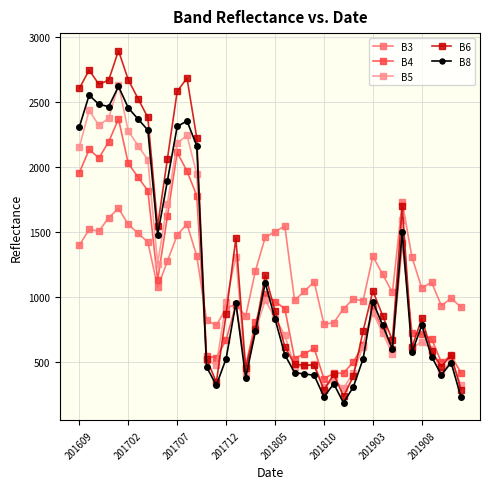

What is the value of the B6 point at the 7th from the left?

2526